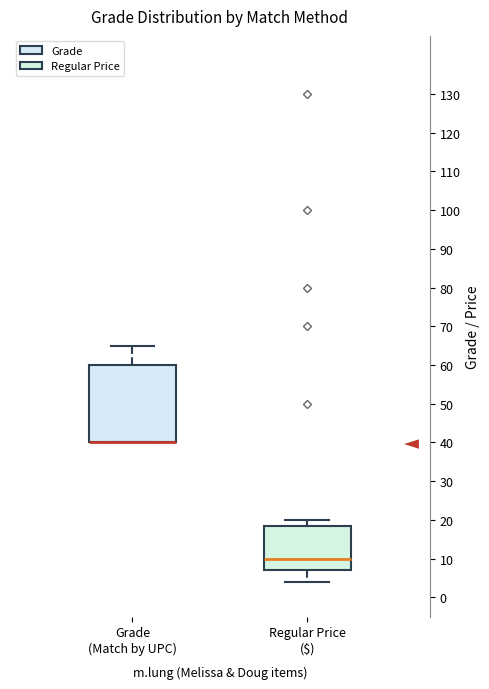

Reading left to right, transcribe this box plot: for each box, give where its median line is, the range the box spans, and where its two whiskers end, as read against the y-axis. The values are not printed on the chart, so give them approximately, as read against the axis.

Grade (Match by UPC): median 40 (drawn on the box's lower edge), box 40 to 60, whiskers 40 to 65
Regular Price ($): median 10, box 7 to 18, whiskers 4 to 20